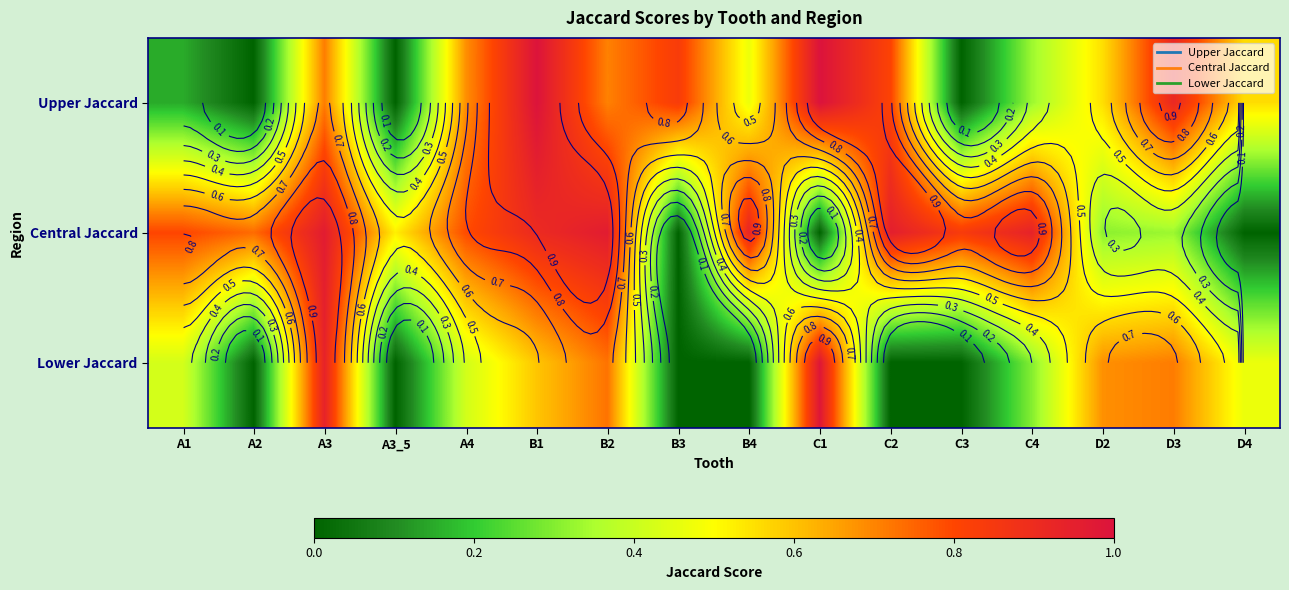

True or false: Central Jaccard has a value of 0.9 at C4.

True